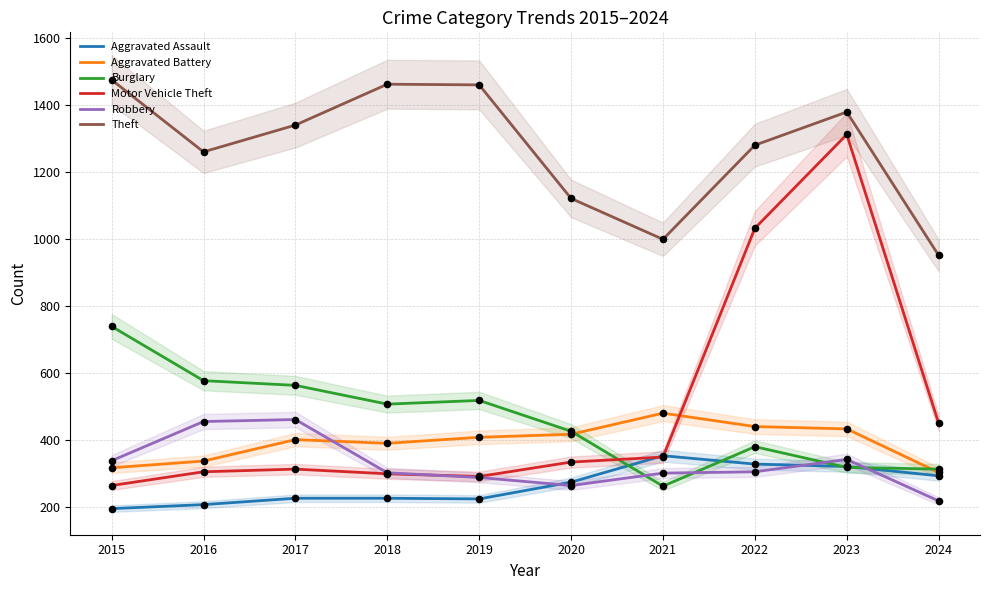

At which category is the sum across all series the highest?

2023